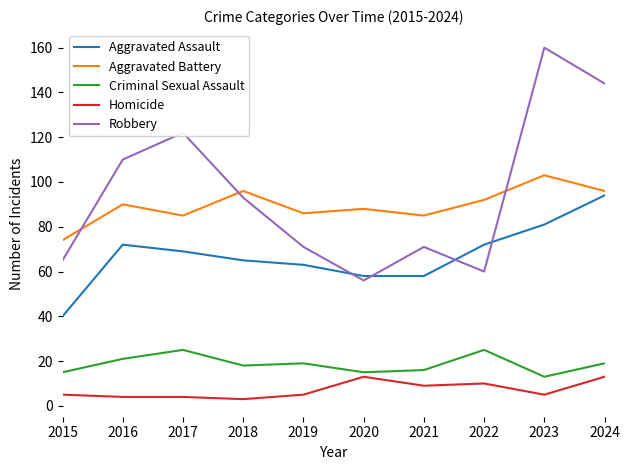

Does the chart display data point markers on the line(s)?

No